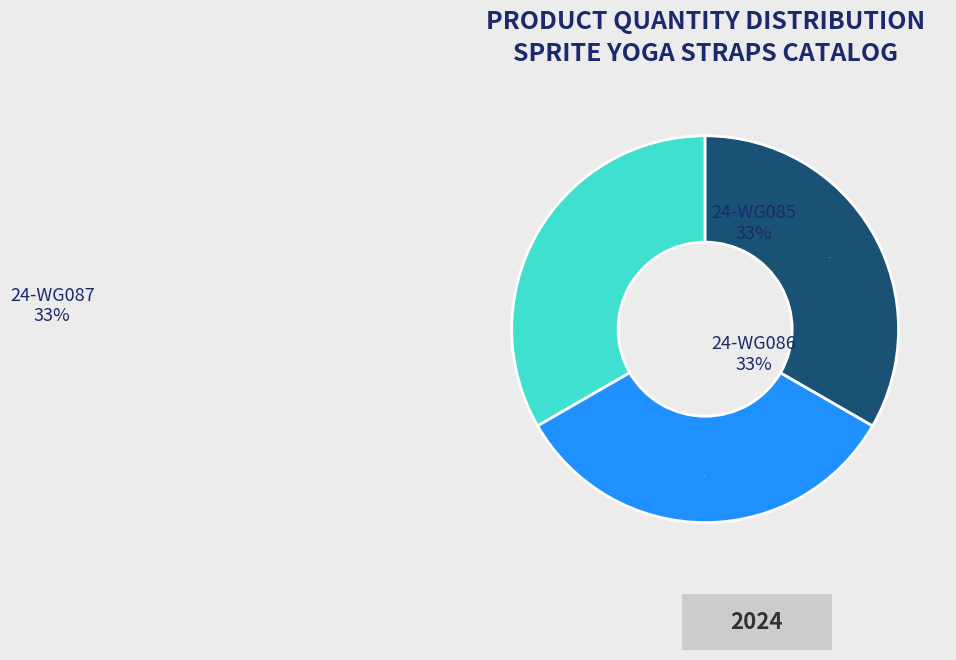

To the nearest percent, what is the average slice percentage?

33%